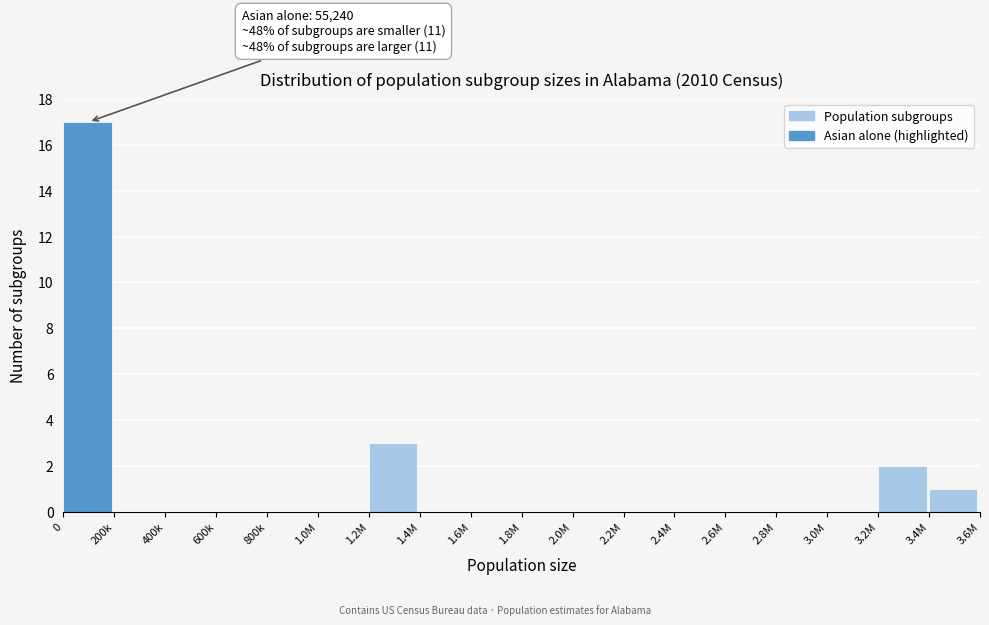

Reading left to right, what are all the values shown in this chart?

0=17	200k=0	400k=0	600k=0	800k=0	1.0M=0	1.2M=3	1.4M=0	1.6M=0	1.8M=0	2.0M=0	2.2M=0	2.4M=0	2.6M=0	2.8M=0	3.0M=0	3.2M=2	3.4M=1